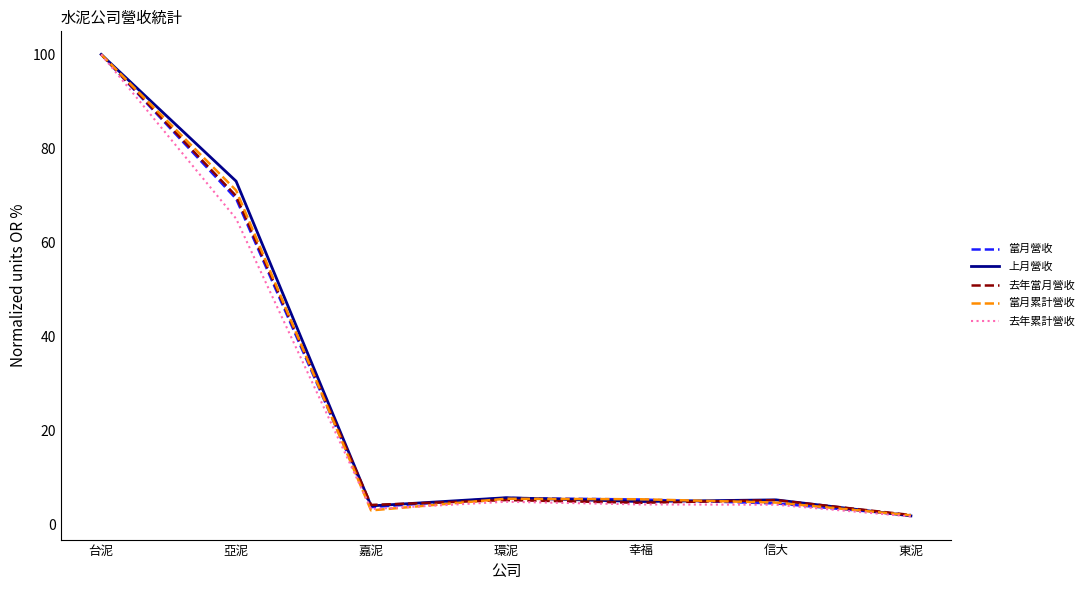

Which series changed the most between 亞泥 and 東泥?

上月營收